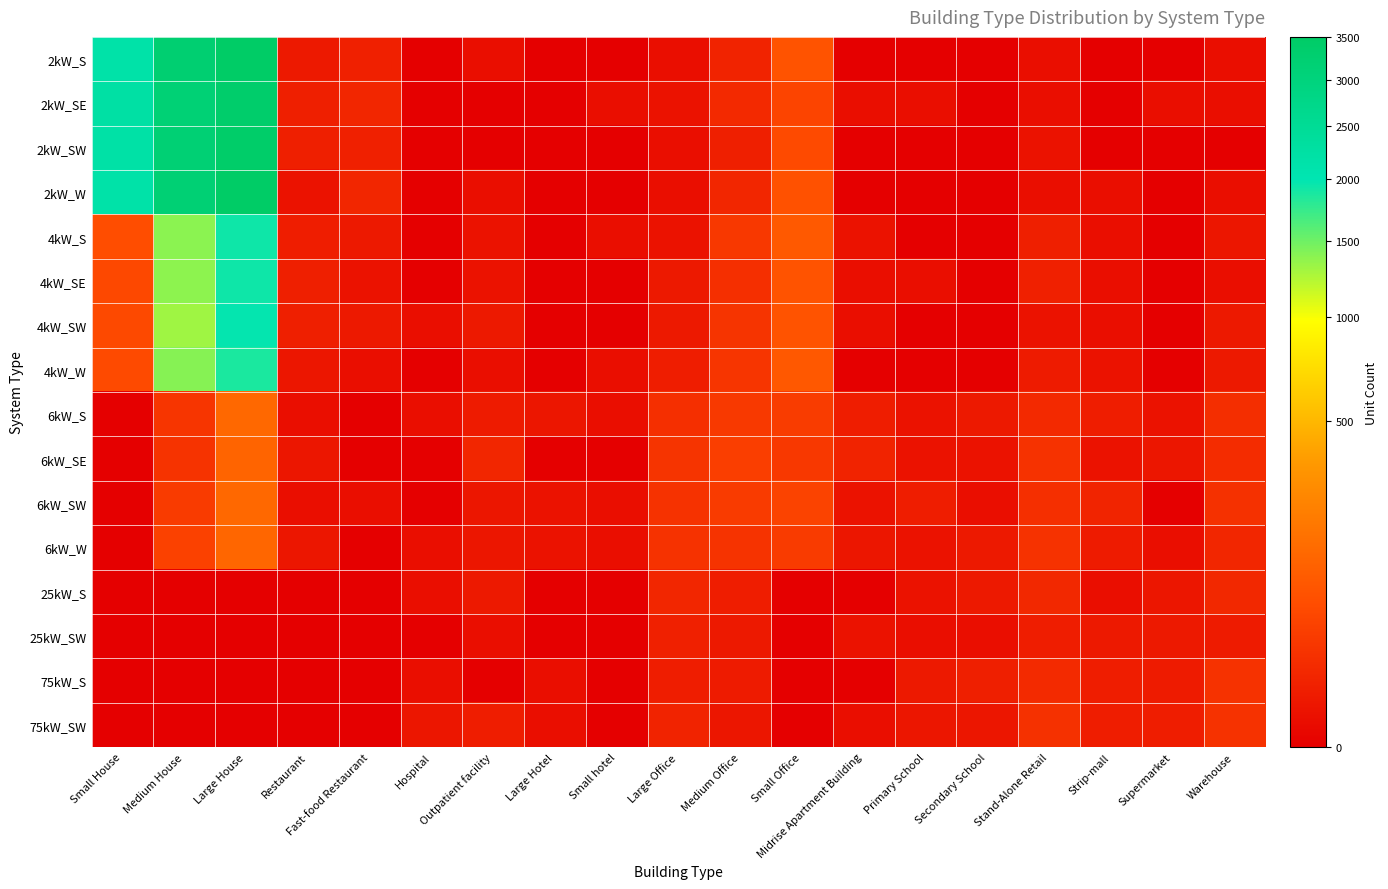

Reading left to right, extract all data points from this chart.

2kW_S: Small House=2164	Medium House=3232	Large House=3483	Restaurant=4	Fast-food Restaurant=8	Hospital=0	Outpatient facility=1	Large Hotel=0	Small hotel=0	Large Office=1	Medium Office=9	Small Office=79	Midrise Apartment Building=0	Primary School=0	Secondary School=0	Stand-Alone Retail=1	Strip-mall=0	Supermarket=0	Warehouse=1
2kW_SE: Small House=2227	Medium House=3139	Large House=3367	Restaurant=7	Fast-food Restaurant=11	Hospital=0	Outpatient facility=0	Large Hotel=0	Small hotel=1	Large Office=2	Medium Office=14	Small Office=48	Midrise Apartment Building=1	Primary School=1	Secondary School=0	Stand-Alone Retail=1	Strip-mall=0	Supermarket=1	Warehouse=1
2kW_SW: Small House=2211	Medium House=3167	Large House=3406	Restaurant=7	Fast-food Restaurant=8	Hospital=0	Outpatient facility=0	Large Hotel=0	Small hotel=0	Large Office=1	Medium Office=7	Small Office=60	Midrise Apartment Building=0	Primary School=0	Secondary School=0	Stand-Alone Retail=2	Strip-mall=0	Supermarket=0	Warehouse=0
2kW_W: Small House=2163	Medium House=3176	Large House=3502	Restaurant=2	Fast-food Restaurant=11	Hospital=0	Outpatient facility=1	Large Hotel=0	Small hotel=0	Large Office=1	Medium Office=11	Small Office=74	Midrise Apartment Building=0	Primary School=0	Secondary School=0	Stand-Alone Retail=1	Strip-mall=1	Supermarket=0	Warehouse=1
4kW_S: Small House=64	Medium House=1384	Large House=1931	Restaurant=6	Fast-food Restaurant=4	Hospital=0	Outpatient facility=2	Large Hotel=0	Small hotel=1	Large Office=2	Medium Office=30	Small Office=95	Midrise Apartment Building=2	Primary School=0	Secondary School=0	Stand-Alone Retail=7	Strip-mall=1	Supermarket=0	Warehouse=3
4kW_SE: Small House=56	Medium House=1375	Large House=1934	Restaurant=7	Fast-food Restaurant=2	Hospital=0	Outpatient facility=2	Large Hotel=0	Small hotel=0	Large Office=4	Medium Office=19	Small Office=77	Midrise Apartment Building=1	Primary School=1	Secondary School=0	Stand-Alone Retail=8	Strip-mall=1	Supermarket=0	Warehouse=1
4kW_SW: Small House=57	Medium House=1307	Large House=1978	Restaurant=7	Fast-food Restaurant=4	Hospital=1	Outpatient facility=4	Large Hotel=0	Small hotel=0	Large Office=4	Medium Office=25	Small Office=80	Midrise Apartment Building=1	Primary School=0	Secondary School=0	Stand-Alone Retail=2	Strip-mall=1	Supermarket=0	Warehouse=4
4kW_W: Small House=59	Medium House=1406	Large House=1876	Restaurant=3	Fast-food Restaurant=1	Hospital=0	Outpatient facility=1	Large Hotel=0	Small hotel=1	Large Office=6	Medium Office=26	Small Office=91	Midrise Apartment Building=0	Primary School=0	Secondary School=0	Stand-Alone Retail=5	Strip-mall=2	Supermarket=0	Warehouse=4
6kW_S: Small House=0	Medium House=26	Large House=137	Restaurant=1	Fast-food Restaurant=0	Hospital=1	Outpatient facility=5	Large Hotel=3	Small hotel=1	Large Office=20	Medium Office=31	Small Office=35	Midrise Apartment Building=6	Primary School=2	Secondary School=4	Stand-Alone Retail=14	Strip-mall=6	Supermarket=2	Warehouse=18
6kW_SE: Small House=0	Medium House=24	Large House=124	Restaurant=3	Fast-food Restaurant=0	Hospital=0	Outpatient facility=12	Large Hotel=0	Small hotel=0	Large Office=25	Medium Office=38	Small Office=30	Midrise Apartment Building=9	Primary School=2	Secondary School=2	Stand-Alone Retail=22	Strip-mall=2	Supermarket=3	Warehouse=17
6kW_SW: Small House=0	Medium House=33	Large House=139	Restaurant=1	Fast-food Restaurant=1	Hospital=0	Outpatient facility=3	Large Hotel=2	Small hotel=1	Large Office=23	Medium Office=34	Small Office=46	Midrise Apartment Building=2	Primary School=6	Secondary School=1	Stand-Alone Retail=19	Strip-mall=10	Supermarket=0	Warehouse=21
6kW_W: Small House=0	Medium House=42	Large House=131	Restaurant=3	Fast-food Restaurant=0	Hospital=1	Outpatient facility=3	Large Hotel=2	Small hotel=1	Large Office=23	Medium Office=24	Small Office=34	Midrise Apartment Building=3	Primary School=2	Secondary School=4	Stand-Alone Retail=22	Strip-mall=5	Supermarket=1	Warehouse=12
25kW_S: Small House=0	Medium House=0	Large House=0	Restaurant=0	Fast-food Restaurant=0	Hospital=1	Outpatient facility=4	Large Hotel=0	Small hotel=0	Large Office=11	Medium Office=6	Small Office=0	Midrise Apartment Building=0	Primary School=2	Secondary School=4	Stand-Alone Retail=13	Strip-mall=1	Supermarket=3	Warehouse=13
25kW_SW: Small House=0	Medium House=0	Large House=0	Restaurant=0	Fast-food Restaurant=0	Hospital=0	Outpatient facility=1	Large Hotel=0	Small hotel=0	Large Office=8	Medium Office=4	Small Office=0	Midrise Apartment Building=2	Primary School=1	Secondary School=1	Stand-Alone Retail=6	Strip-mall=4	Supermarket=4	Warehouse=5
75kW_S: Small House=0	Medium House=0	Large House=0	Restaurant=0	Fast-food Restaurant=0	Hospital=1	Outpatient facility=0	Large Hotel=1	Small hotel=0	Large Office=6	Medium Office=5	Small Office=0	Midrise Apartment Building=0	Primary School=4	Secondary School=7	Stand-Alone Retail=15	Strip-mall=6	Supermarket=5	Warehouse=22
75kW_SW: Small House=0	Medium House=0	Large House=0	Restaurant=0	Fast-food Restaurant=0	Hospital=3	Outpatient facility=6	Large Hotel=1	Small hotel=0	Large Office=9	Medium Office=3	Small Office=0	Midrise Apartment Building=1	Primary School=3	Secondary School=3	Stand-Alone Retail=21	Strip-mall=6	Supermarket=6	Warehouse=22